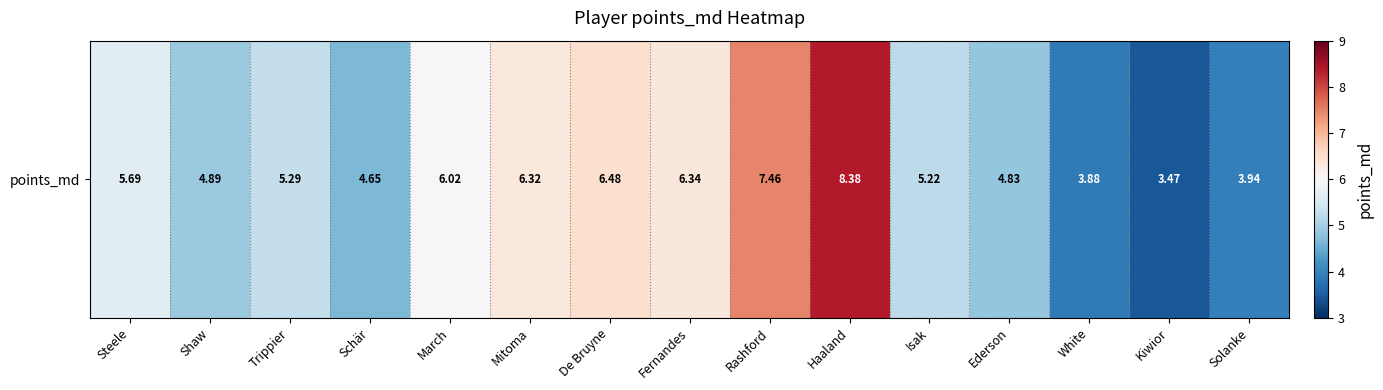

Which label corresponds to the largest value in the chart?

Haaland